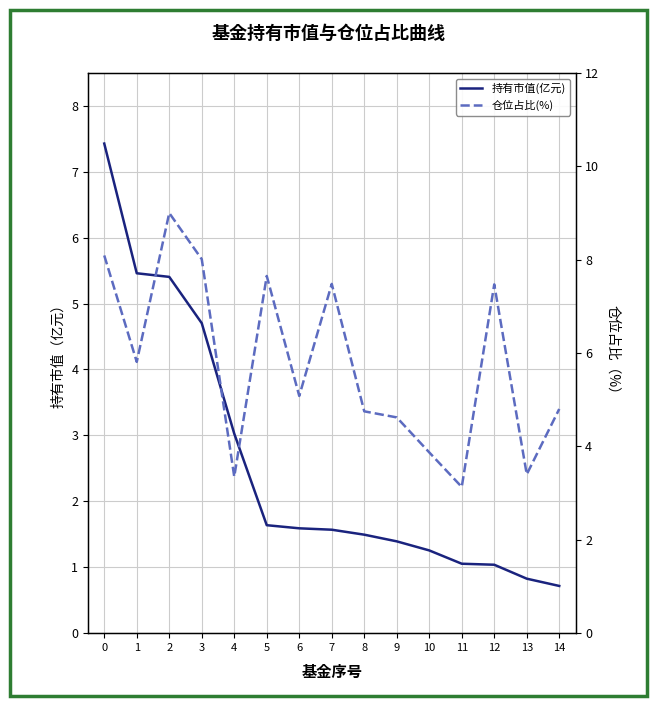

True or false: 仓位占比(%) has a value of 4.8 at 8.

True